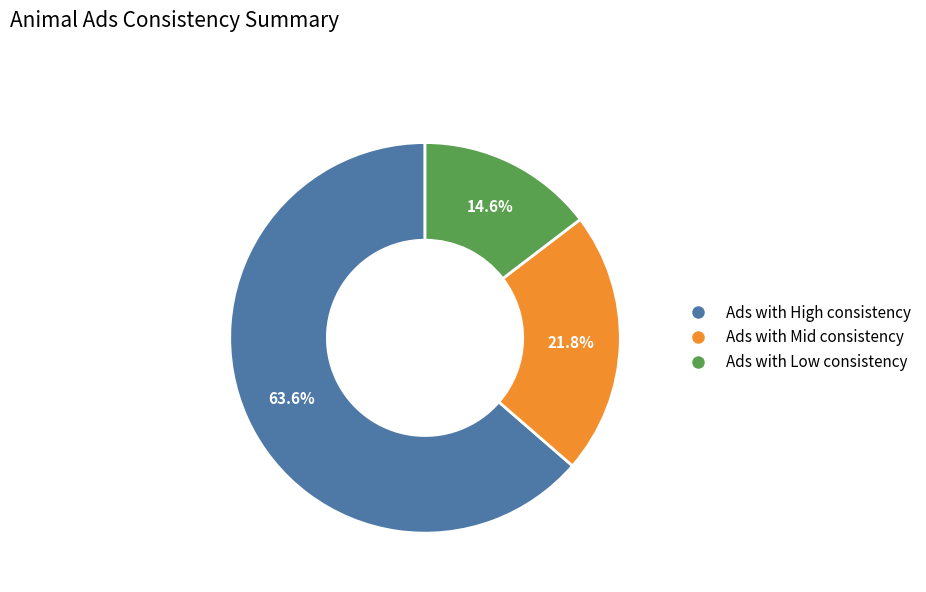

True or false: Ads with Low consistency accounts for 1% of the total.

False